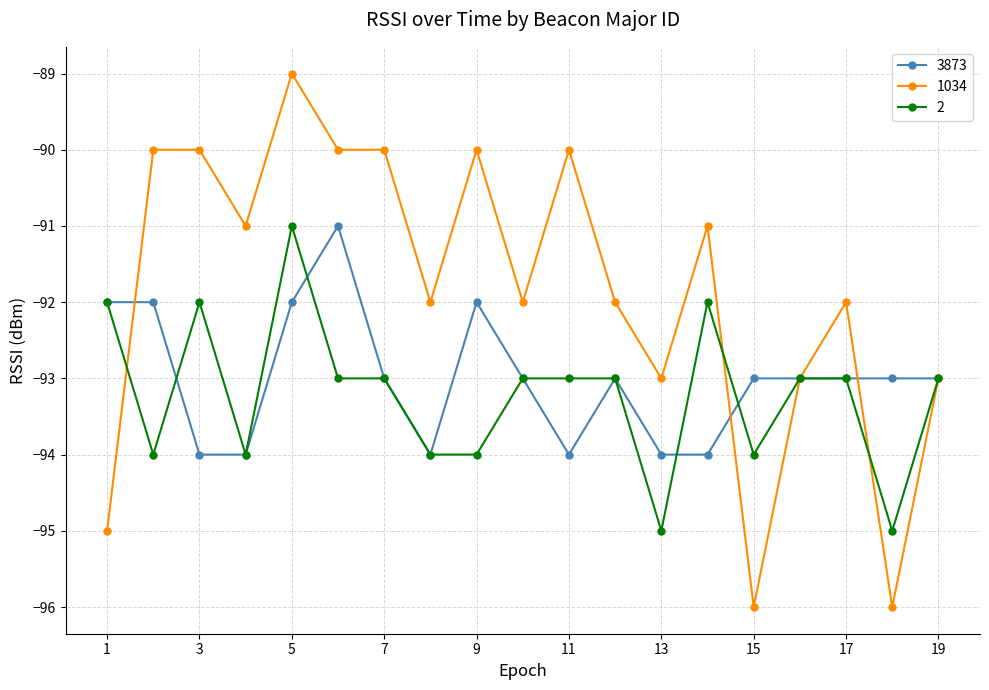

What is the value of the 2 point at the 14th from the left?

-92